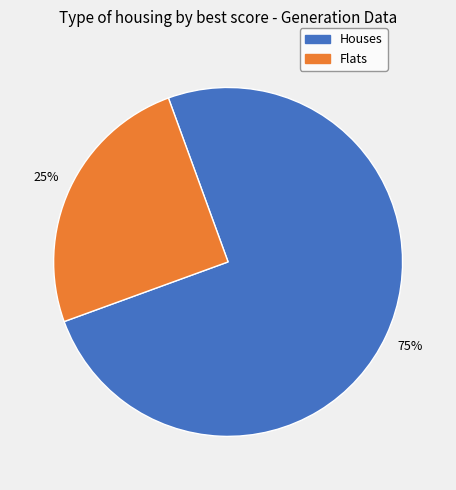

What is the smallest slice in the pie chart?

Flats